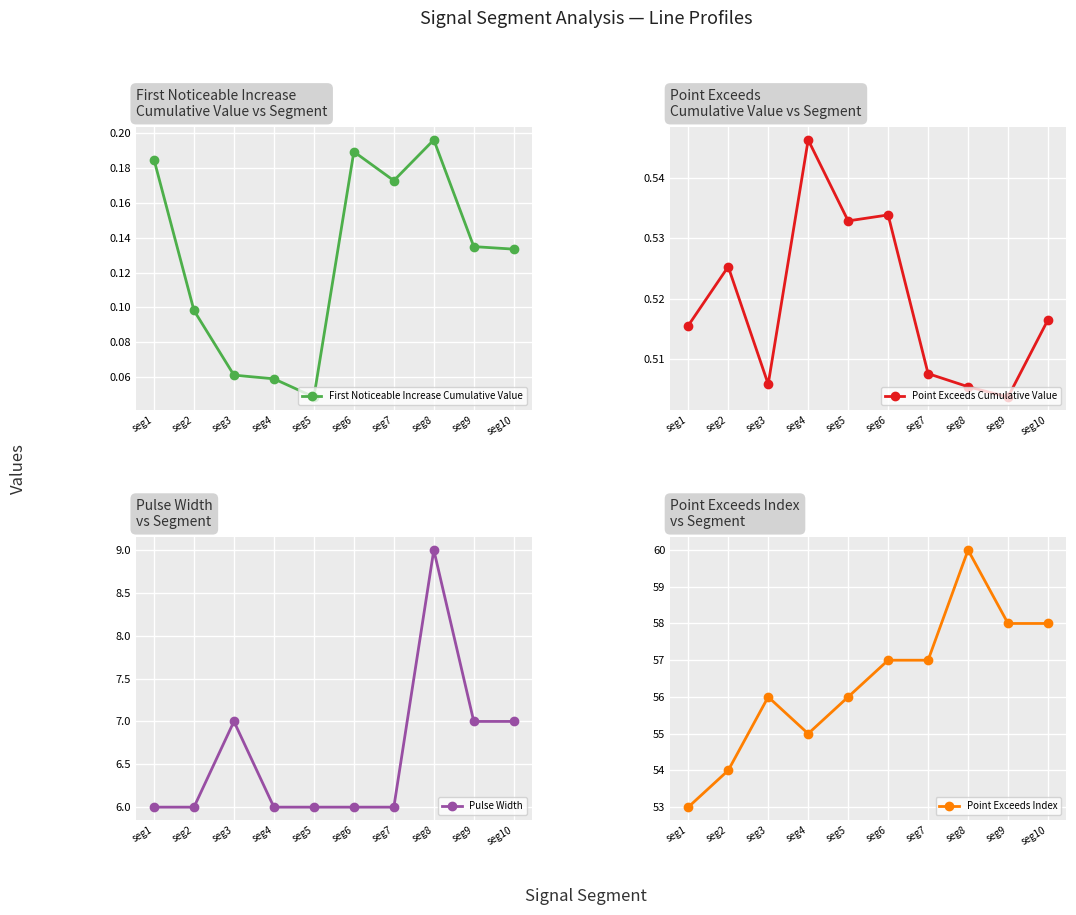

Reading left to right, transcribe all the data shown in this chart.

First Noticeable Increase Cumulative Value: 0.2	0.1	0.1	0.1	0.0	0.2	0.2	0.2	0.1	0.1
Point Exceeds Cumulative Value: 0.5	0.5	0.5	0.5	0.5	0.5	0.5	0.5	0.5	0.5
Pulse Width: 6.0	6.0	7.0	6.0	6.0	6.0	6.0	9.0	7.0	7.0
Point Exceeds Index: 53.0	54.0	56.0	55.0	56.0	57.0	57.0	60.0	58.0	58.0